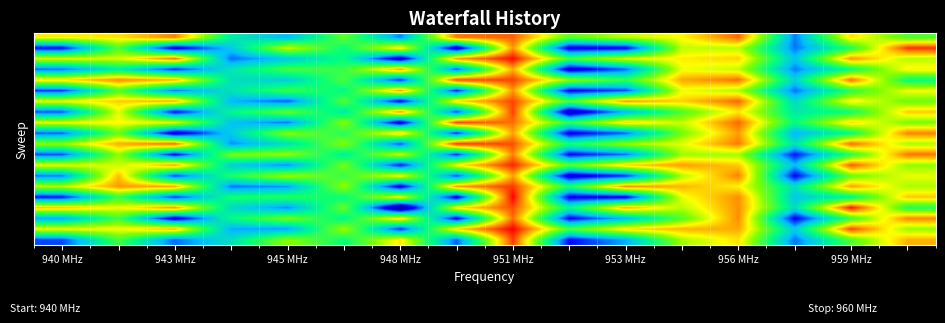

Which label corresponds to the smallest value in the chart?

948 MHz